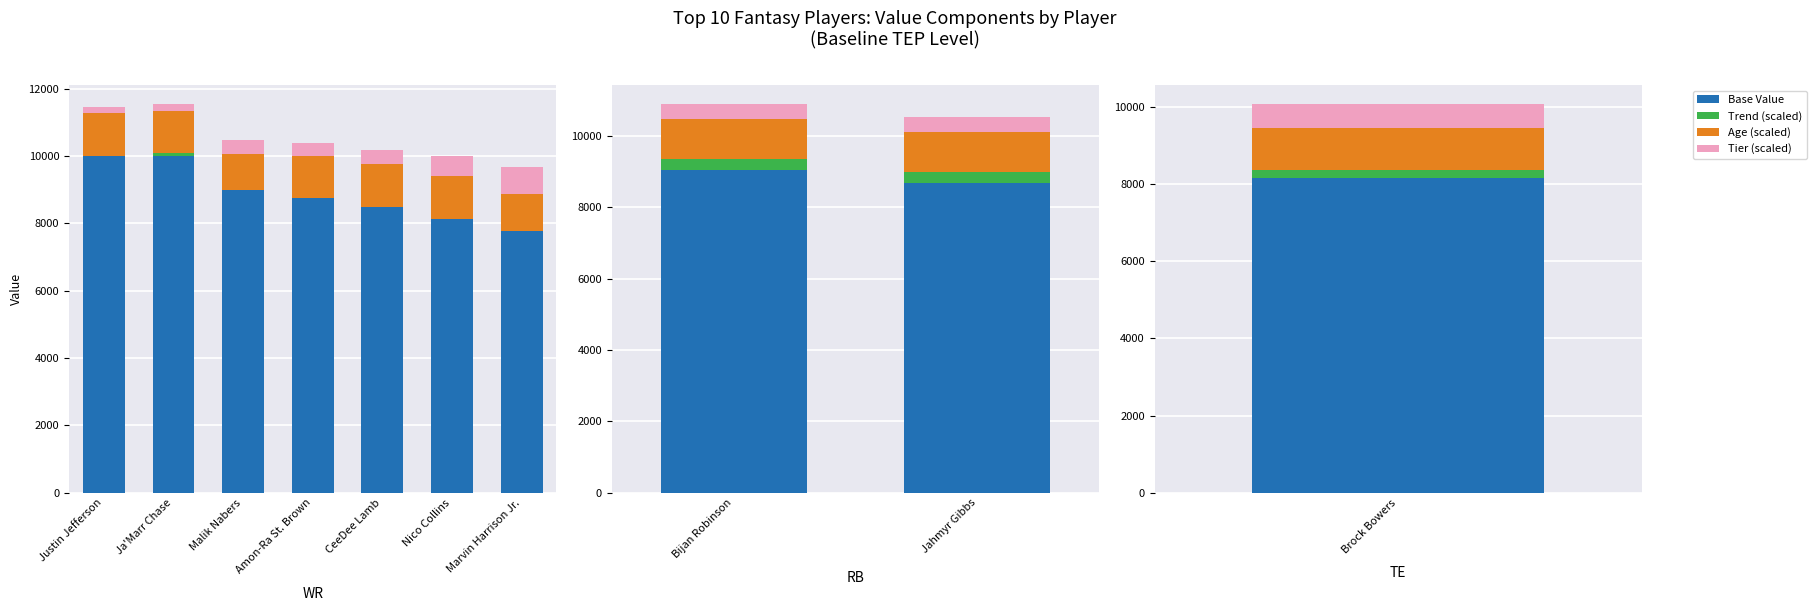

The value of Base Value at Jahmyr Gibbs is 3251. True or false?

False